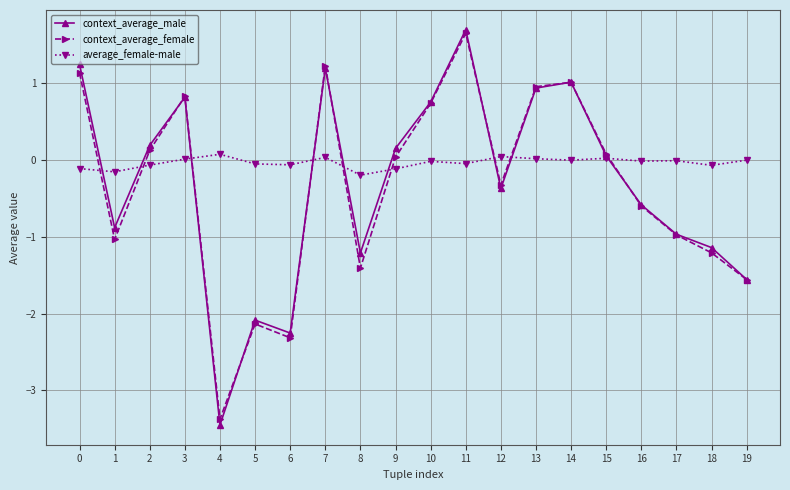

What is the total value across all series at 7?

2.5